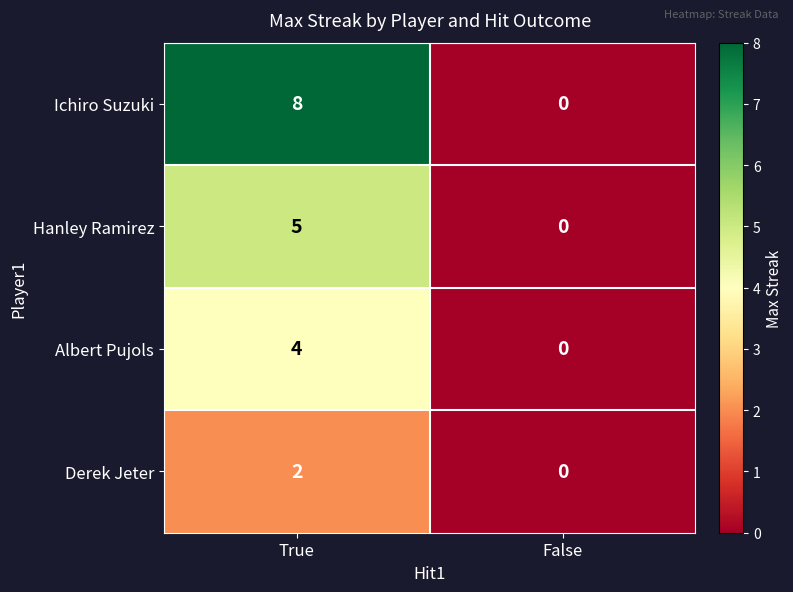

List the series in order of their overall mean, lowest first.

Derek Jeter, Albert Pujols, Hanley Ramirez, Ichiro Suzuki